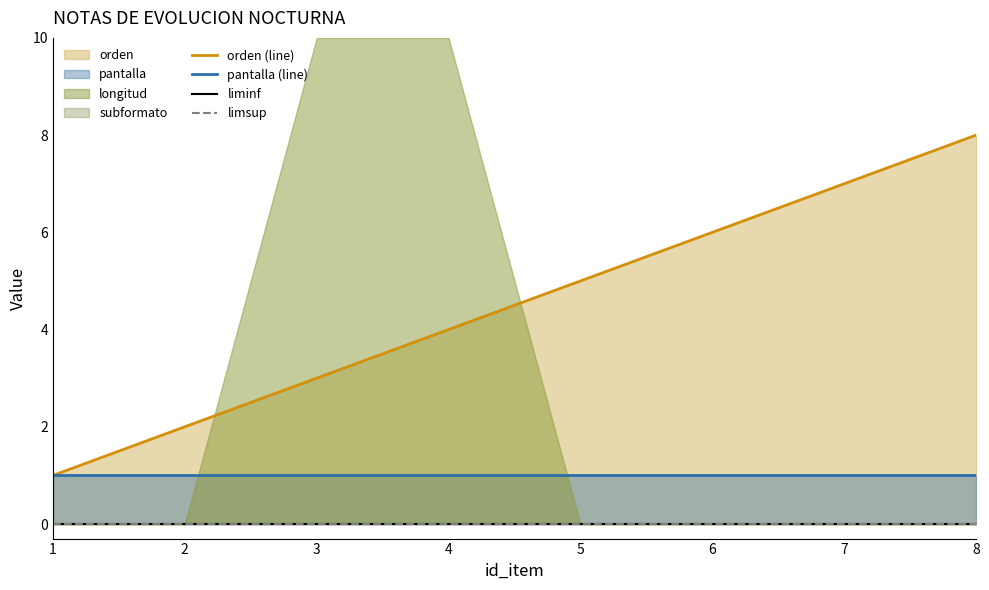

What is the difference between the orden (line) values at 1 and 5?

4